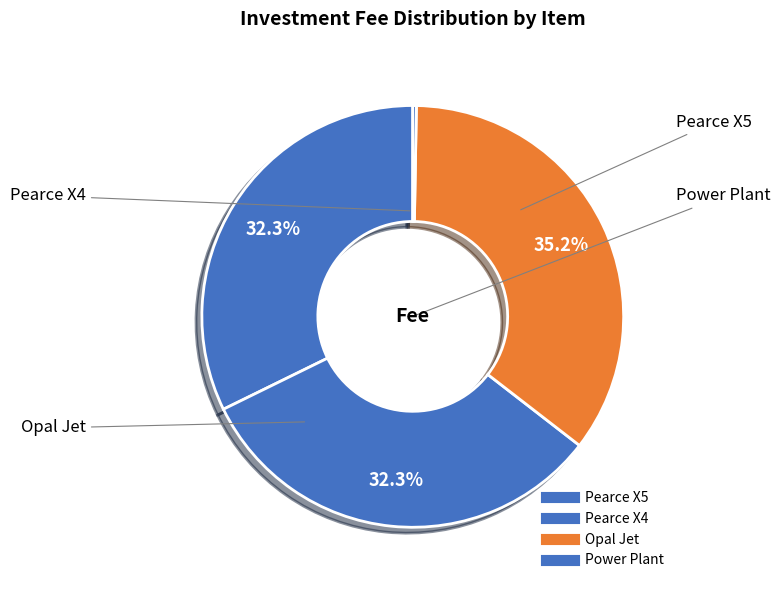

Rank the categories by value from highest to lowest.

Pearce X5, Pearce X4, Opal Jet, Power Plant